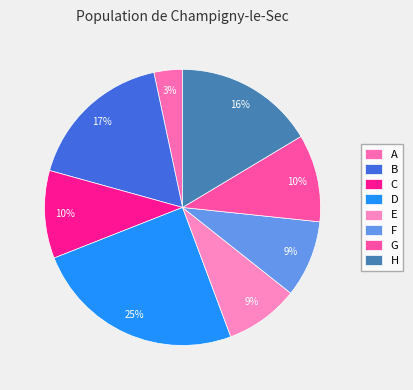

True or false: F accounts for 1% of the total.

False